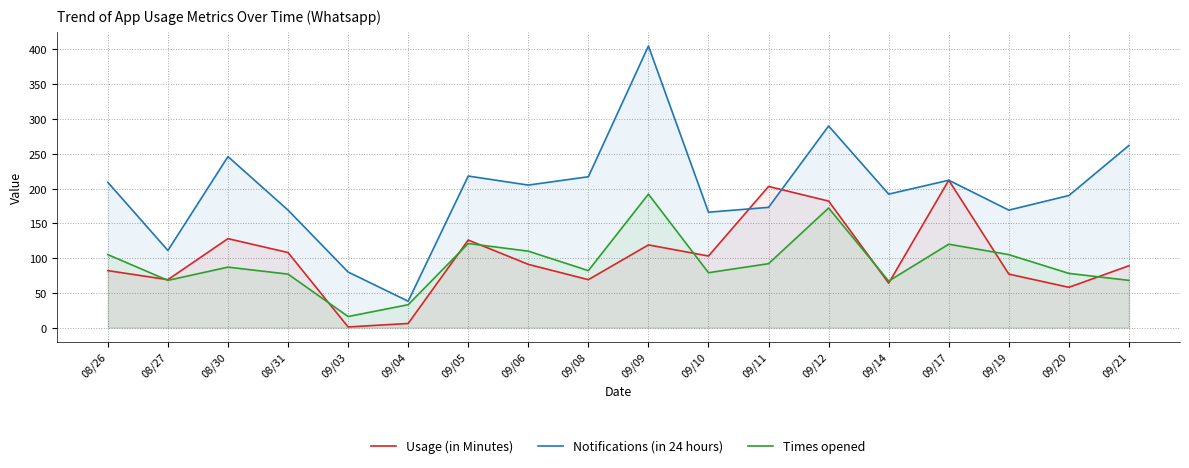

Which series ends up on top after the final intersection of Usage (in Minutes) and Times opened?

Usage (in Minutes)